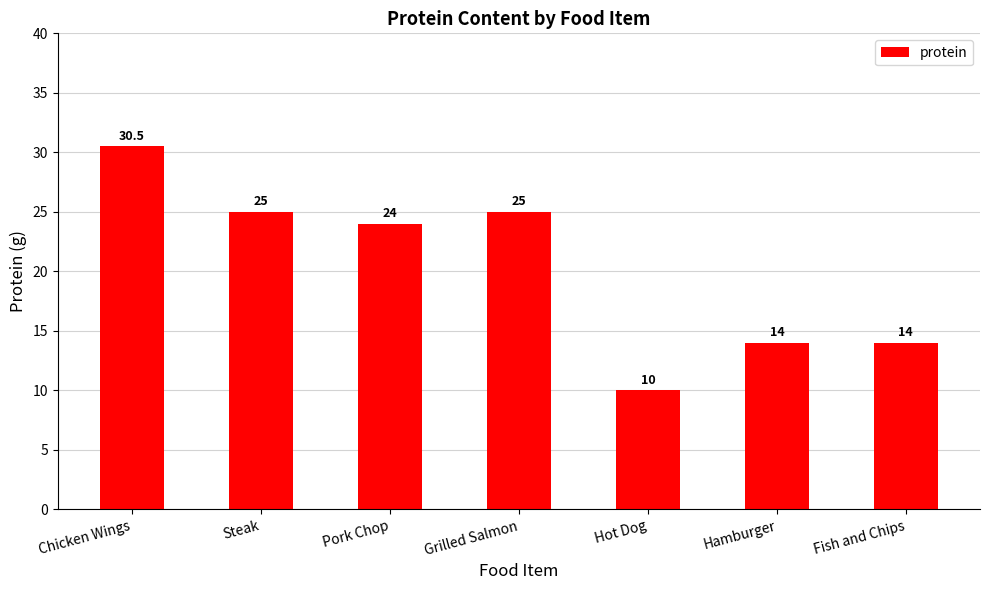

Reading left to right, list all the values displayed in this chart.

30.5	25.0	24.0	25.0	10.0	14.0	14.0